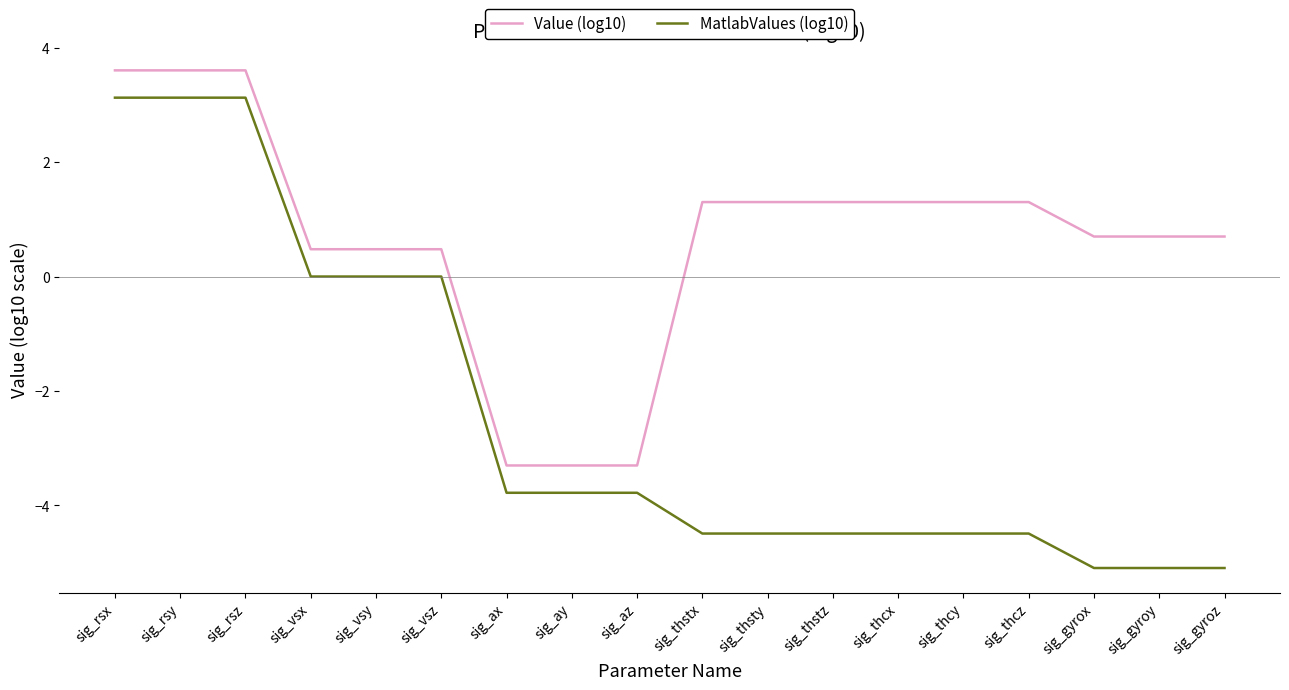

Where does the Value (log10) series first go above 1?

sig_rsx